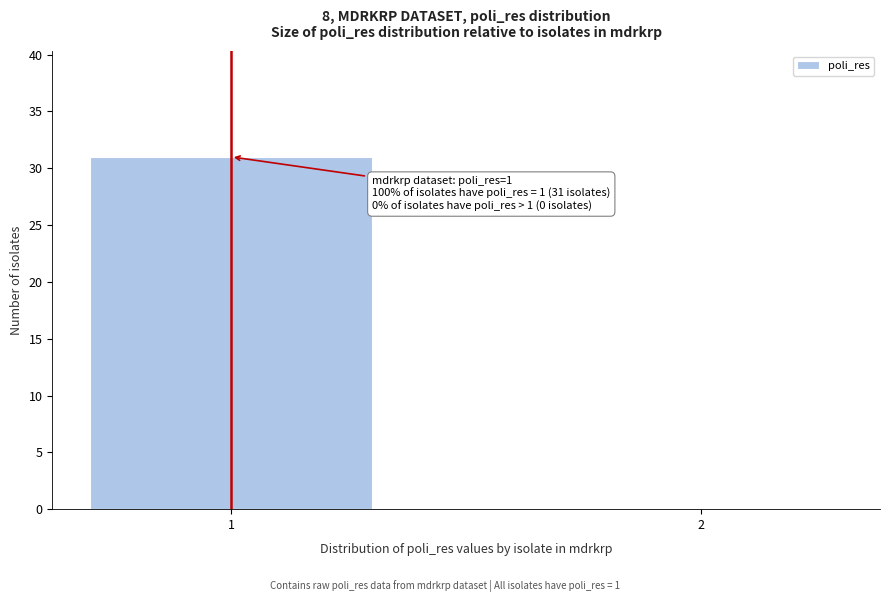

Reading left to right, what are all the values shown in this chart?

1=31	2=0